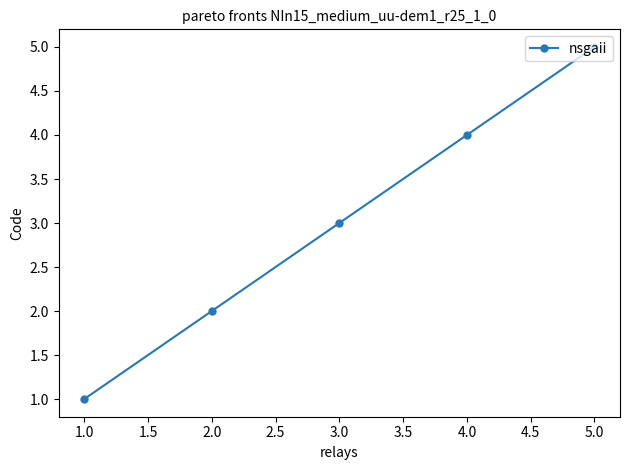

Is it true that the value at 5.0 is 7?

False